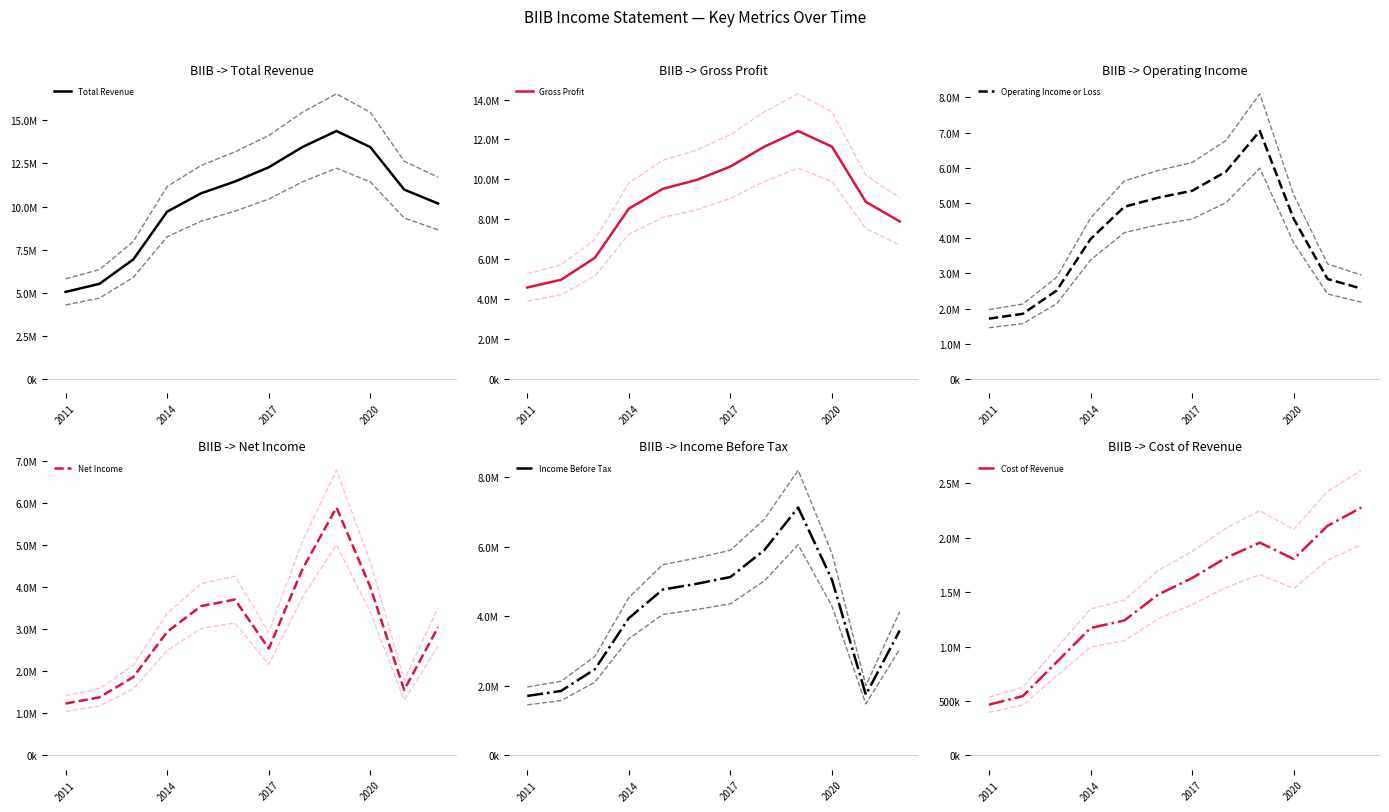

True or false: Income Before Tax and Total Revenue cross at least once.

False